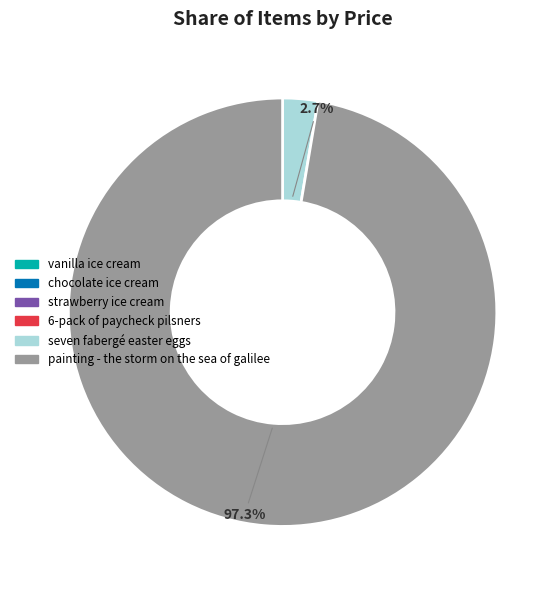

Does any single category account for the majority?

Yes